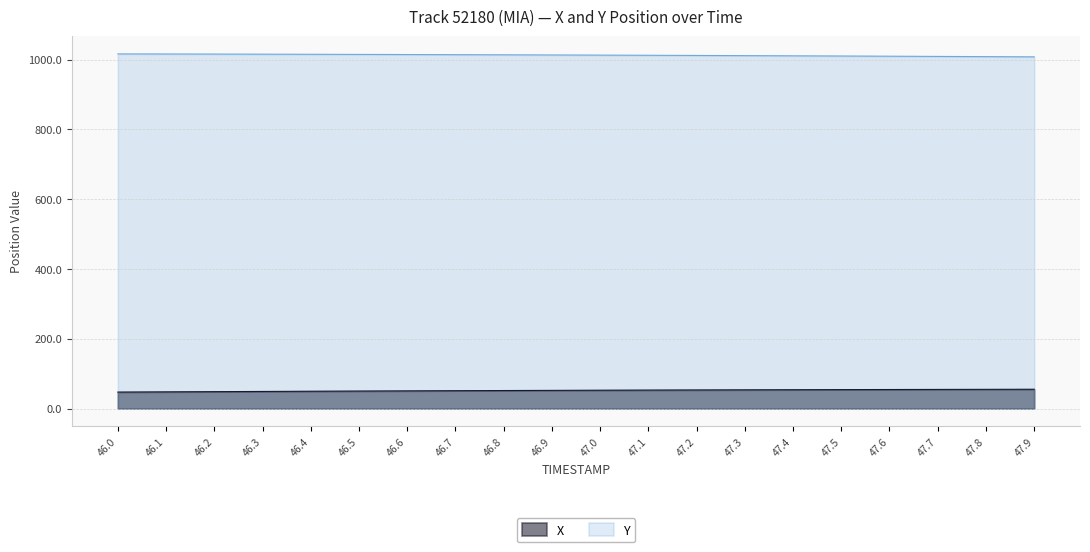

Which series changed the most between 46.9 and 47.5?

Y